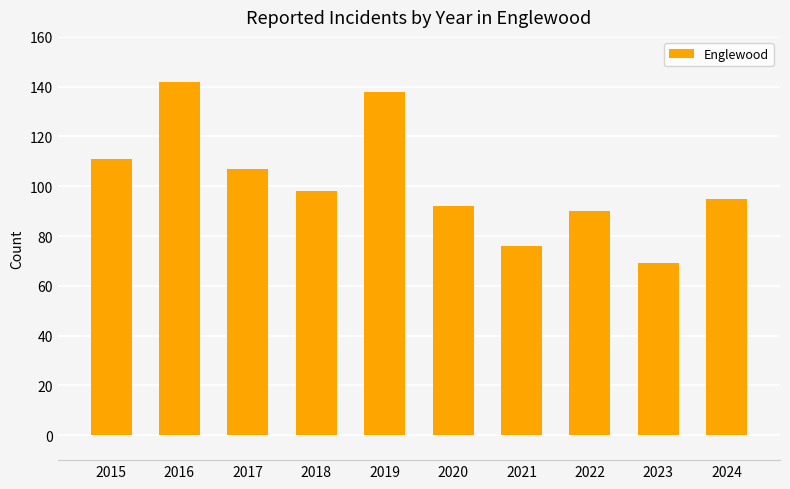

What is the approximate value at 2019, to the nearest 5?

140